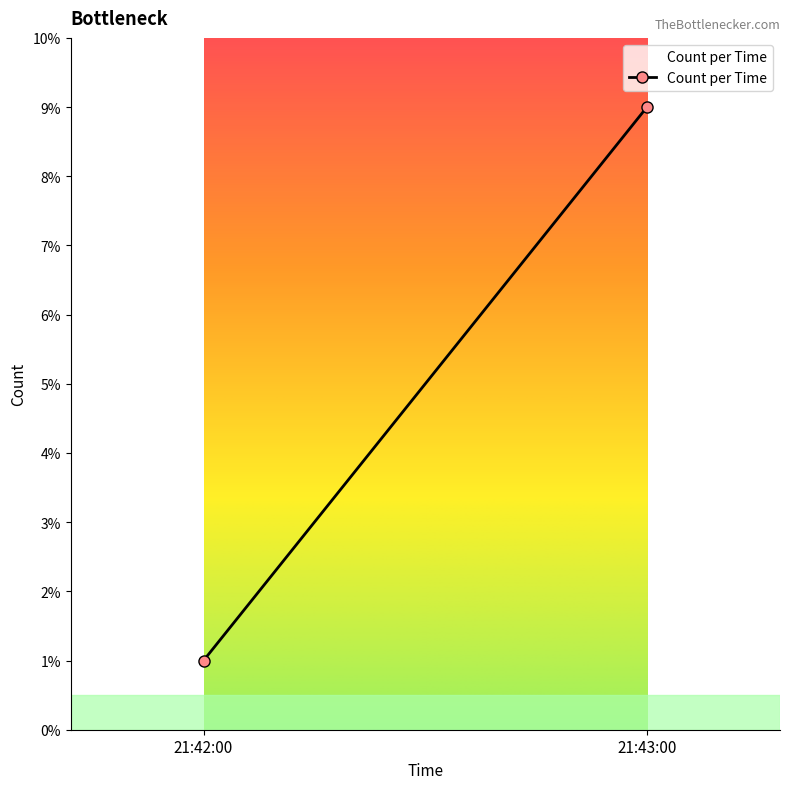

Where does the data first go above 8?

21:43:00